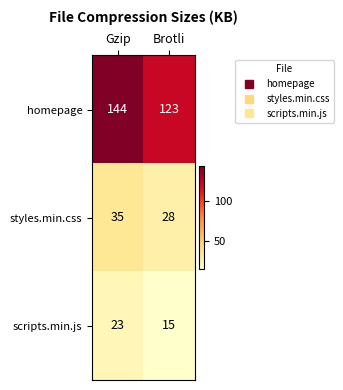

The homepage series shows 85 at Brotli. True or false?

False